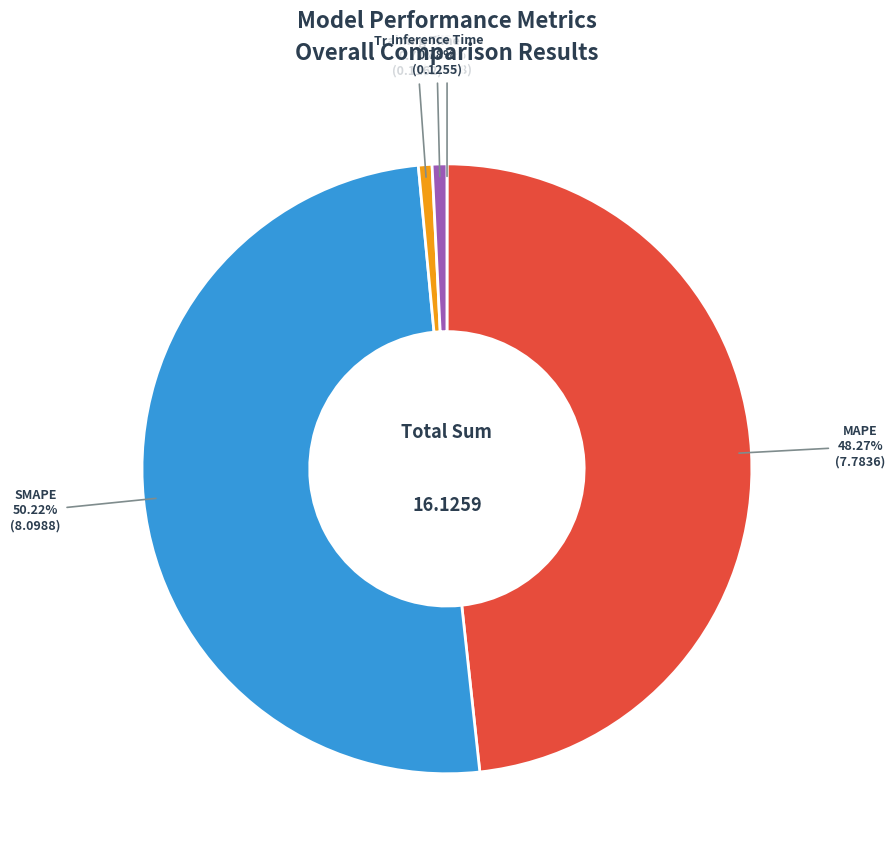

The MAPE slice represents 48% of the pie. True or false?

True